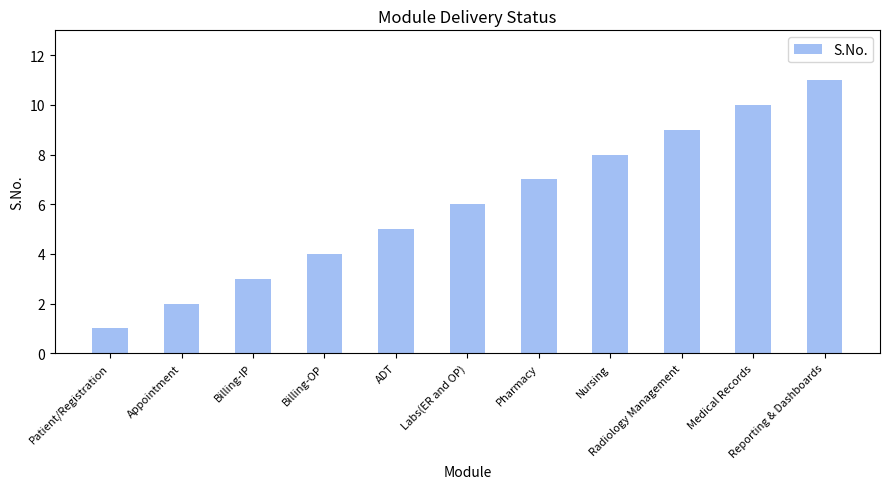

What is the average value?

6